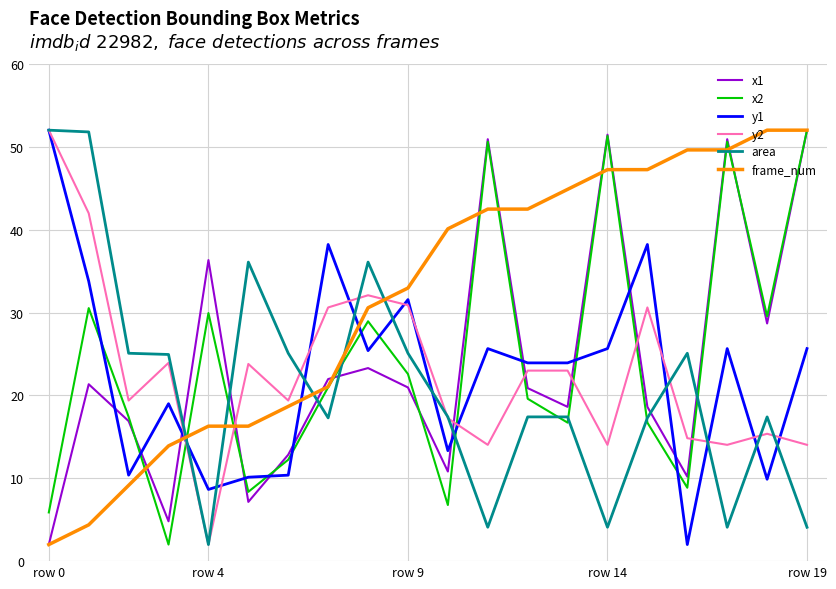

What is the highest value of the x2 series?

52.0